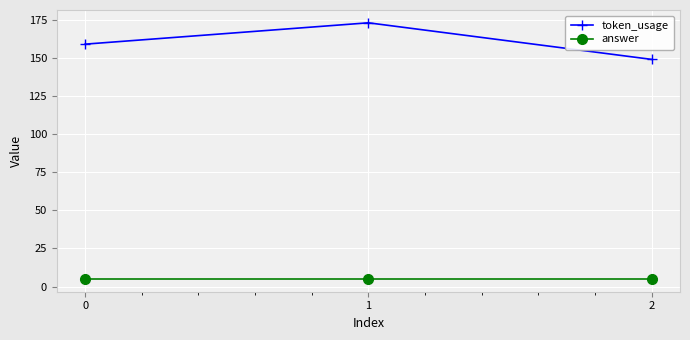

What is the sum of all token_usage values?

481